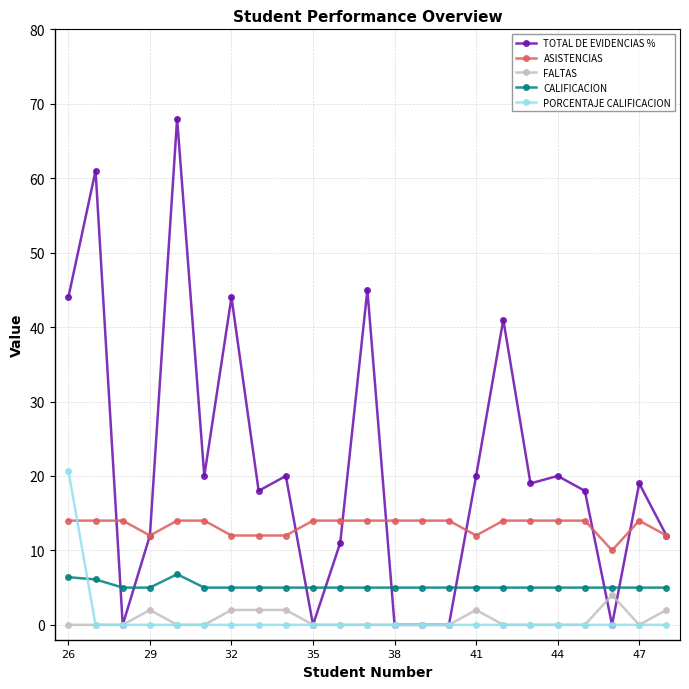

Which series has the largest range (max minus min)?

TOTAL DE EVIDENCIAS %